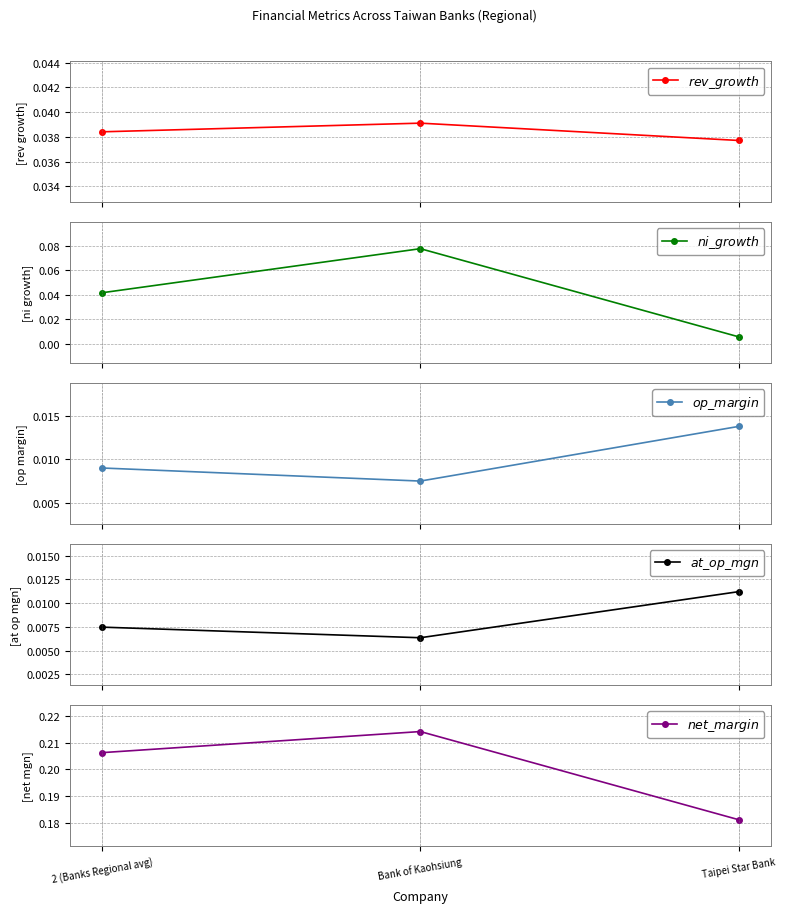

Rank the categories by $rev\_growth$ value from lowest to highest.

Taipei Star Bank, 2 (Banks Regional avg), Bank of Kaohsiung